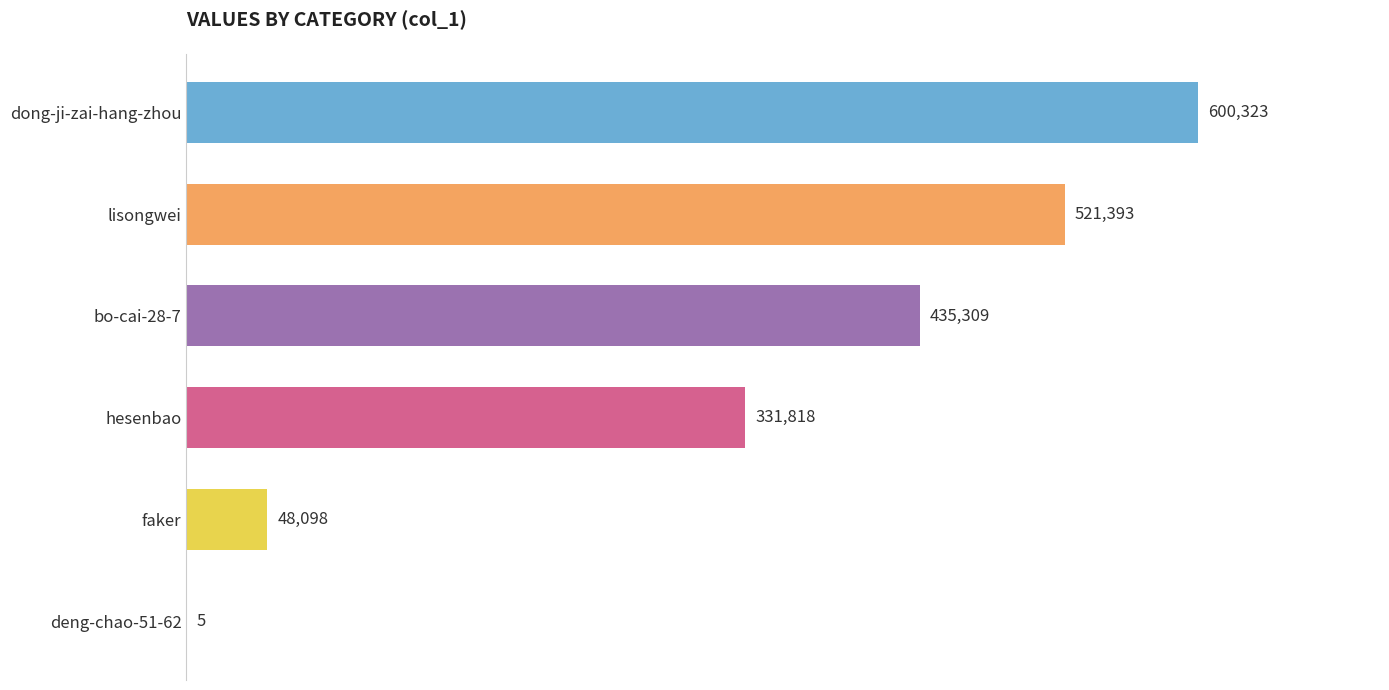

What is the sum of all values?

1936946